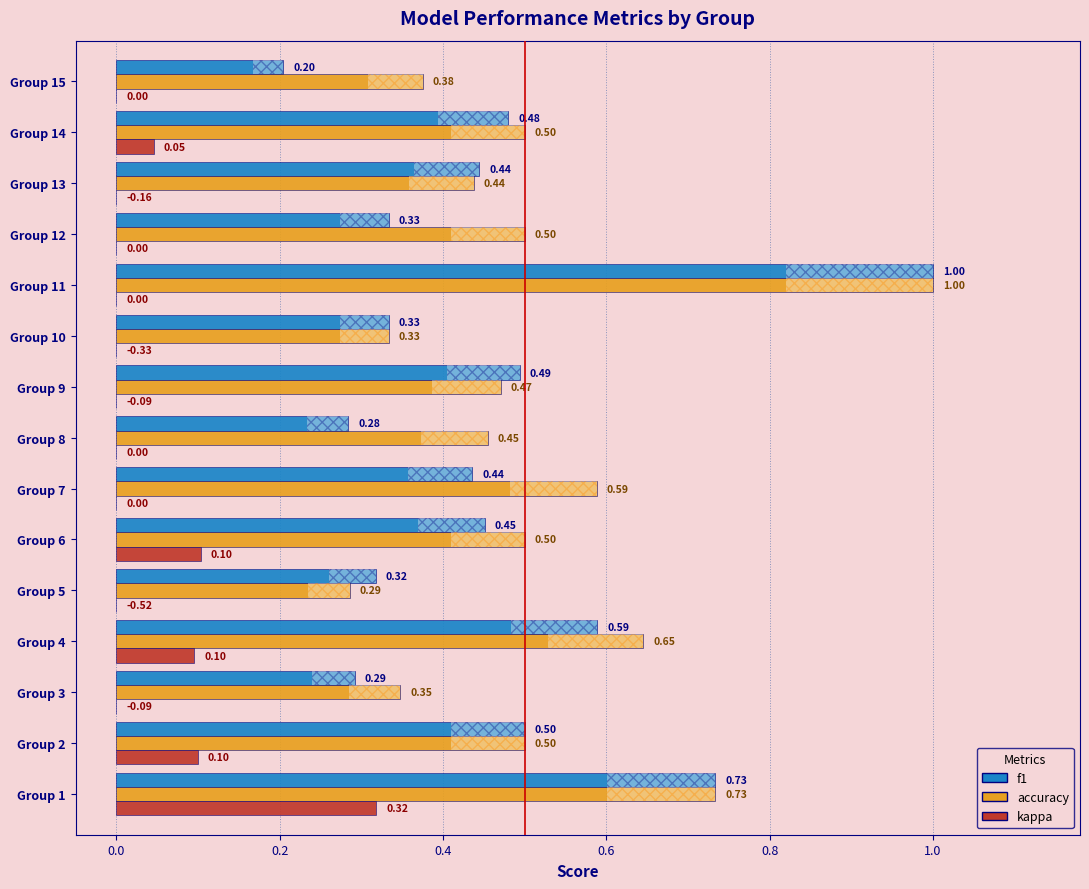

What is the greatest value displayed?

1.0